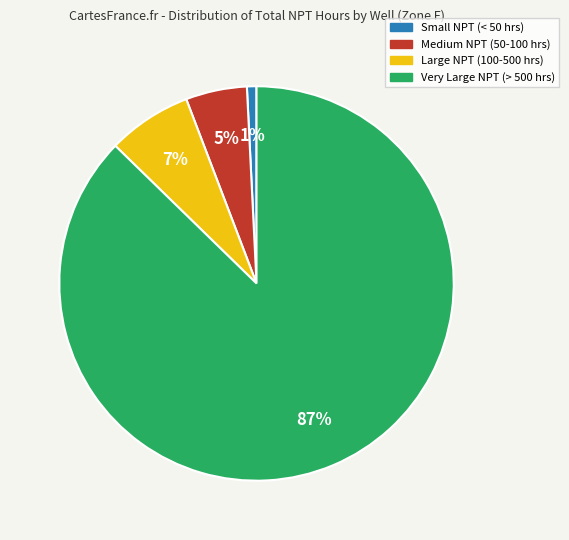

To the nearest percent, what is the average slice percentage?

25%